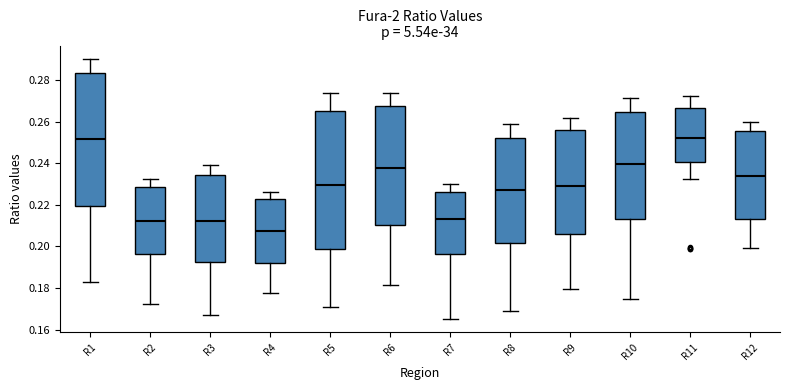

Which box has the lowest median line?

R4